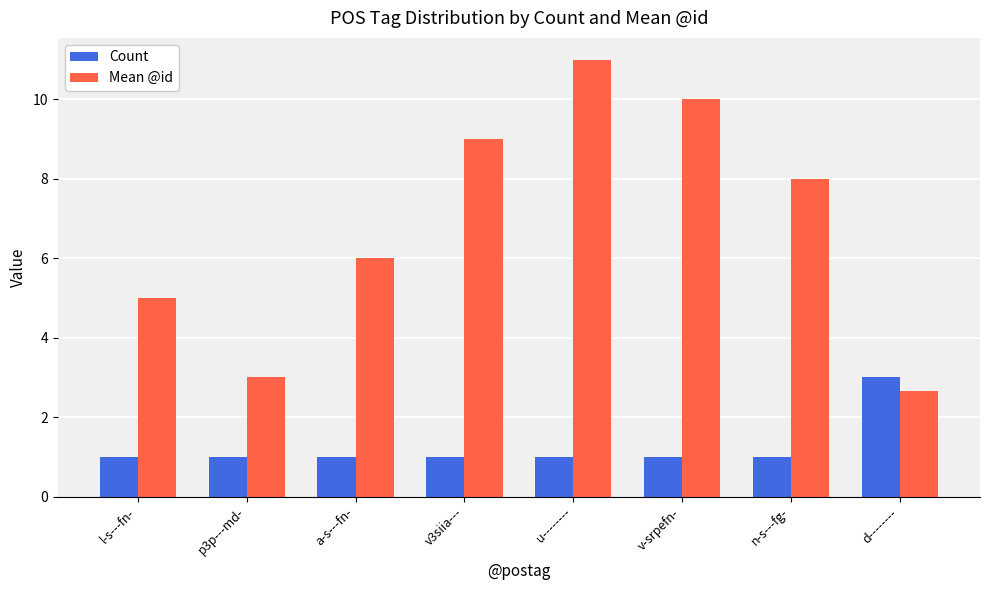

What is the label of the 4th bar from the right?

u--------